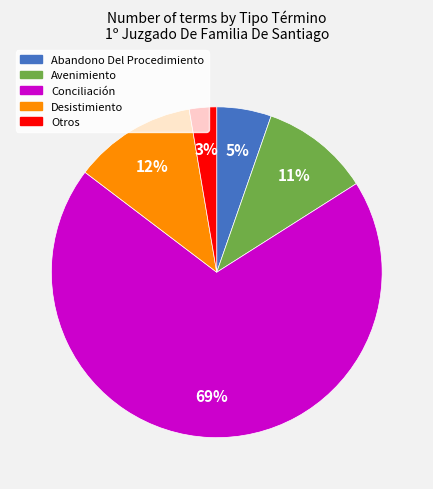

Count the number of slices in the pie.

5